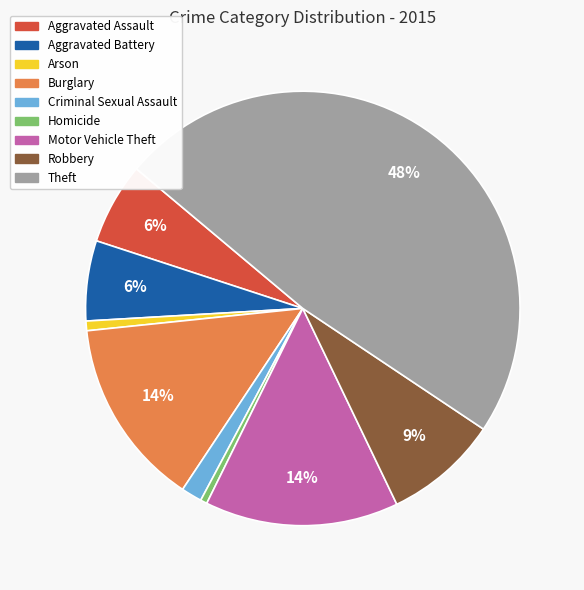

To the nearest percent, what is the combined percentage of Criminal Sexual Assault and Theft?

50%